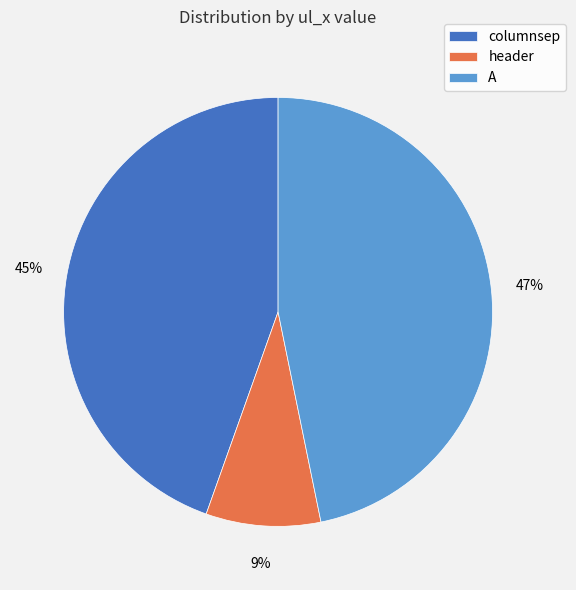

How many slices are in this pie chart?

3